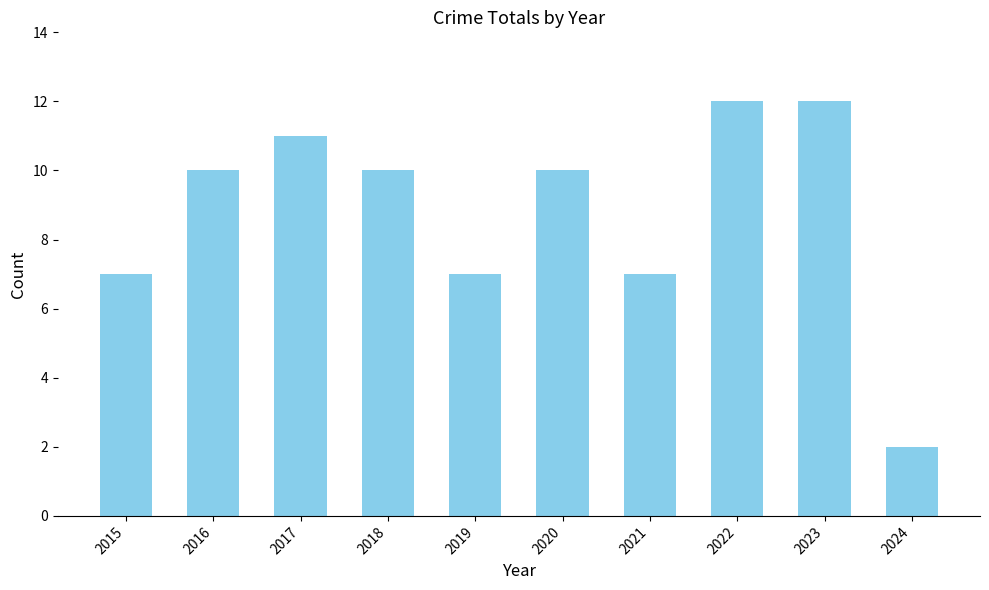

True or false: the data shows 7 at 2019.

True